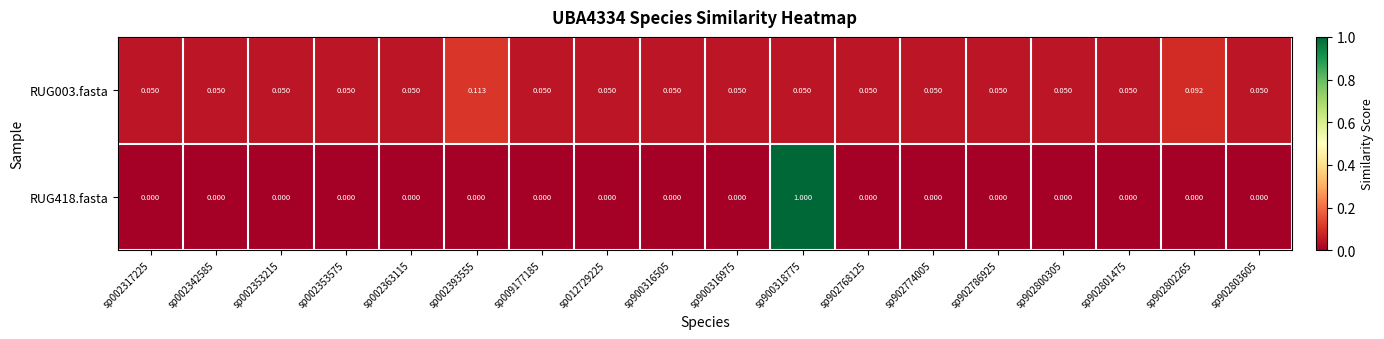

Is the value of RUG003.fasta at sp902786925 greater than the value of RUG418.fasta at sp902768125?

Yes